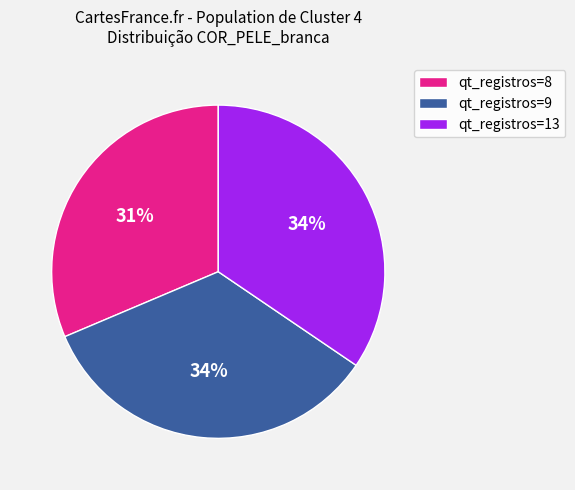

Which category has the smallest portion of the pie?

qt_registros=8